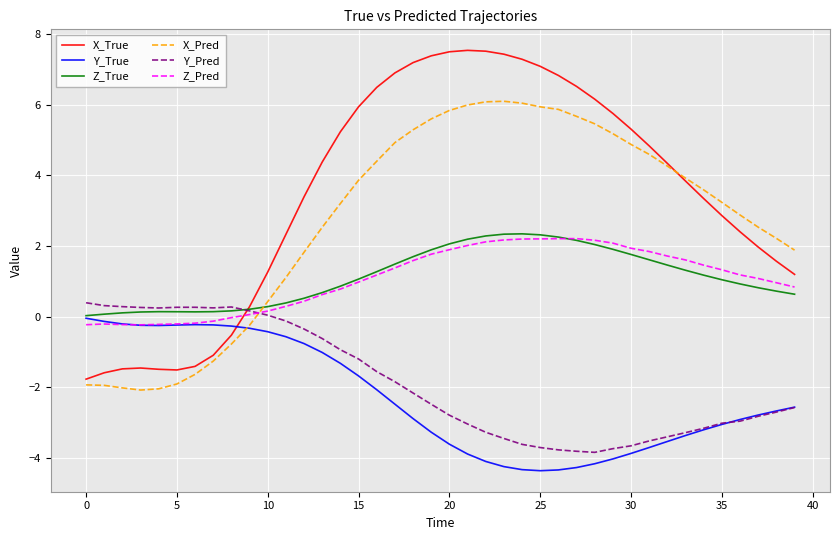

True or false: Y_True and Z_Pred intersect in this chart.

True